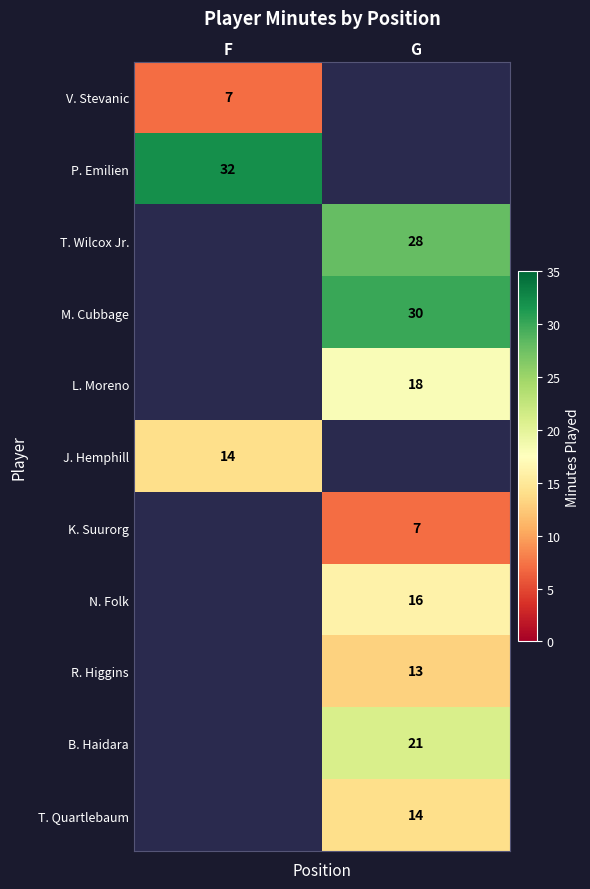

True or false: B. Haidara has a value of 30 at G.

False